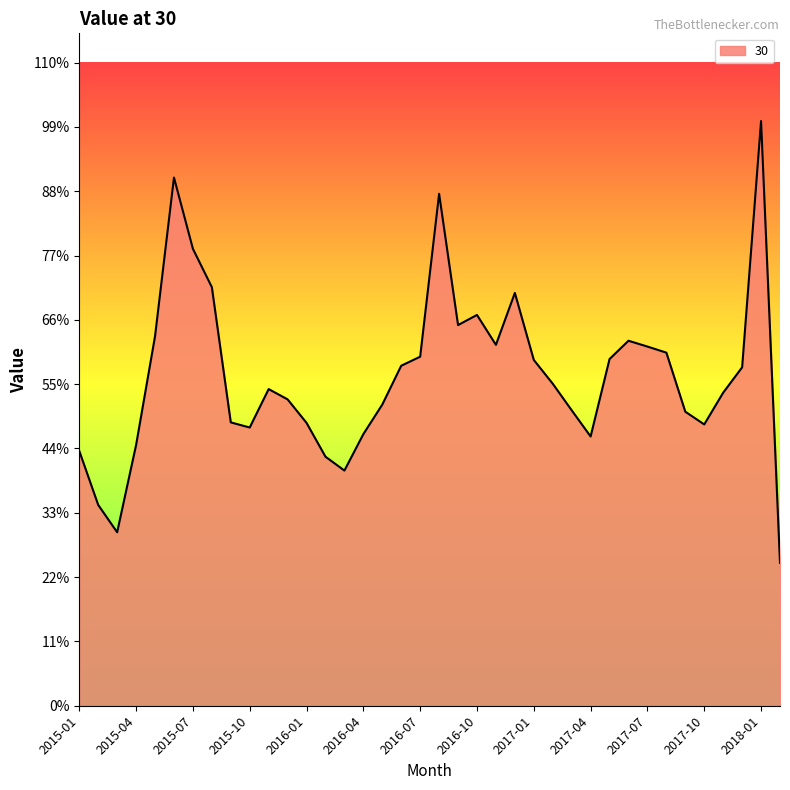

Does the chart have visible grid lines?

No